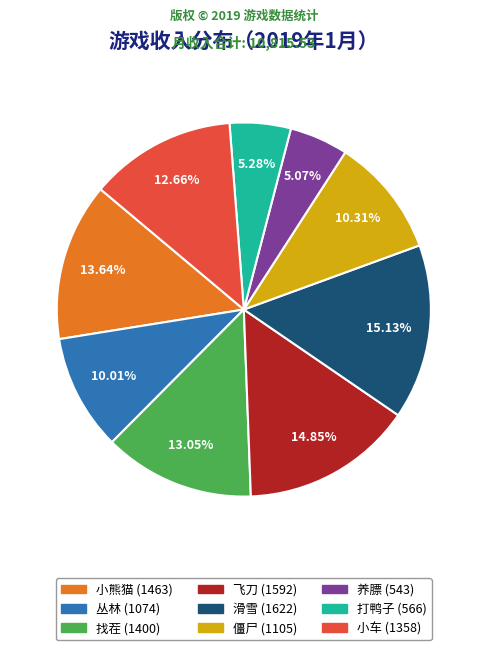

Does 僵尸 account for over 50% of the chart?

No